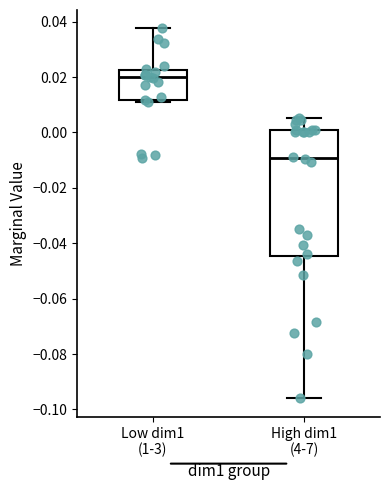

Which box is the tallest, from its lower edge to its upper edge?

High dim1 (4-7)